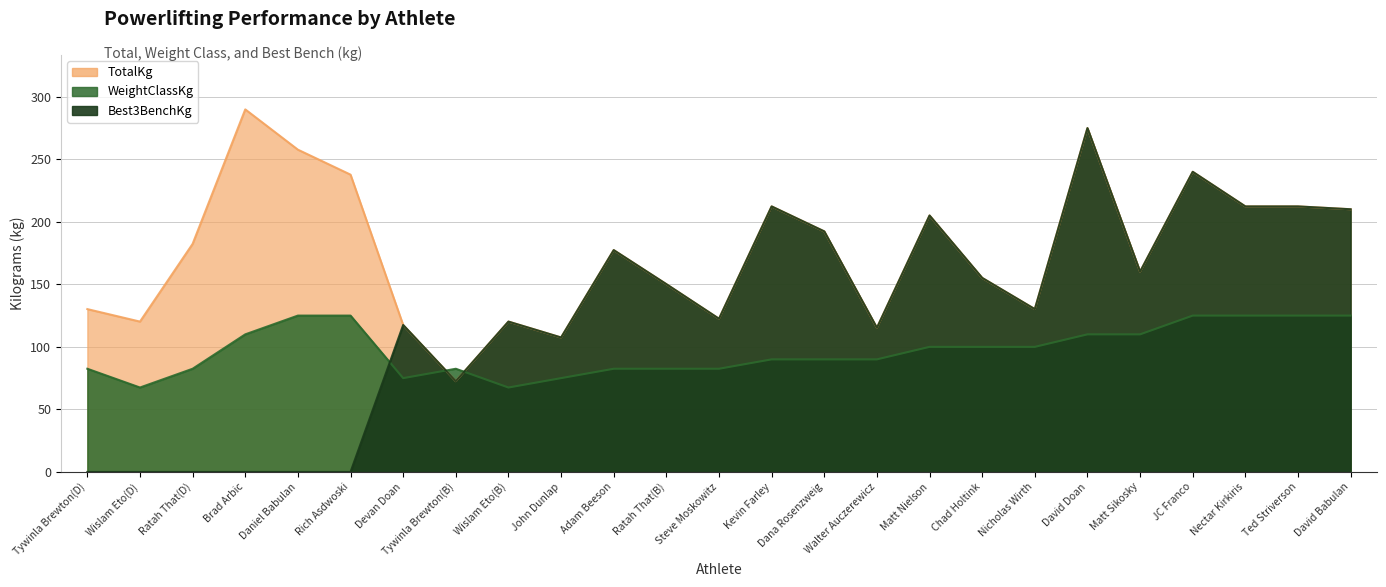

Is it true that TotalKg equals 155.1 at Chad Holtink?

True